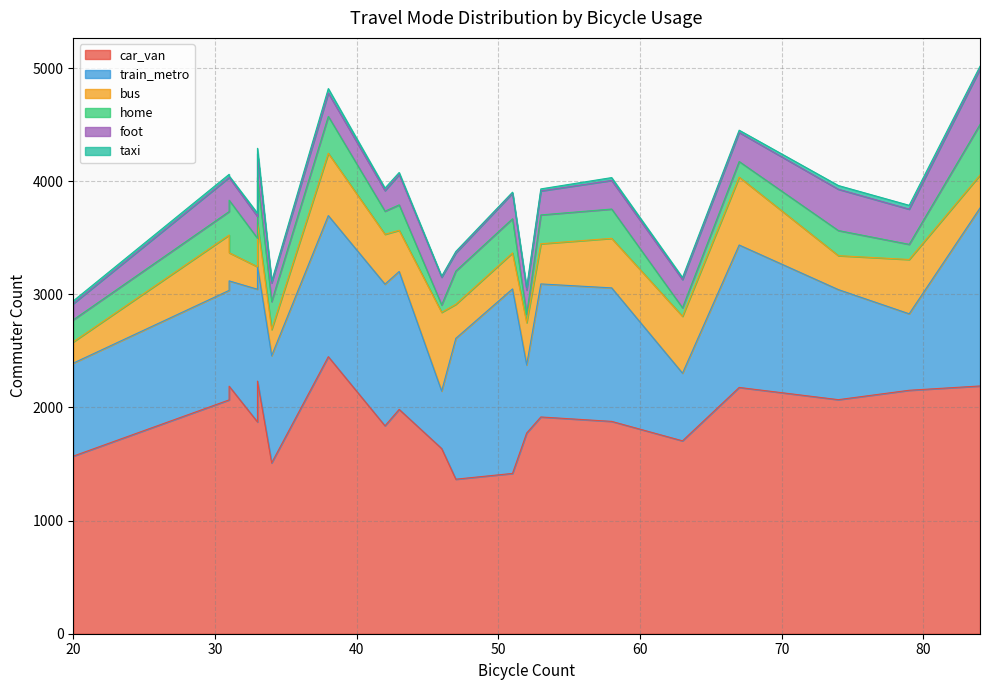

Reading right to left, transcribe all the data shown in this chart.

car_van: 46=1637	79=2152	74=2069	67=2177	63=1705	52=1774	33=2233	38=2449	51=1417	58=1877	42=1838	33=1872	47=1366	31=2188	43=1983	34=1510	31=2067	20=1570	53=1916	84=2190
train_metro: 46=508	79=676	74=973	67=1259	63=598	52=602	33=1017	38=1247	51=1631	58=1180	42=1252	33=1173	47=1245	31=931	43=1219	34=948	31=968	20=822	53=1176	84=1573
bus: 46=696	79=480	74=300	67=600	63=503	52=374	33=382	38=551	51=318	58=438	42=441	33=199	47=301	31=249	43=364	34=231	31=489	20=188	53=355	84=291
home: 46=65	79=134	74=222	67=138	63=75	52=72	33=399	38=326	51=302	58=259	42=204	33=251	47=294	31=464	43=225	34=247	31=208	20=195	53=255	84=447
foot: 46=245	79=311	74=365	67=257	63=249	52=216	33=210	38=207	51=226	58=253	42=182	33=193	47=160	31=201	43=268	34=165	31=301	20=143	53=212	84=490
taxi: 46=9	79=34	74=33	67=20	63=19	52=22	33=50	38=39	51=9	58=25	42=22	33=29	47=13	31=14	43=18	34=14	31=28	20=24	53=18	84=25